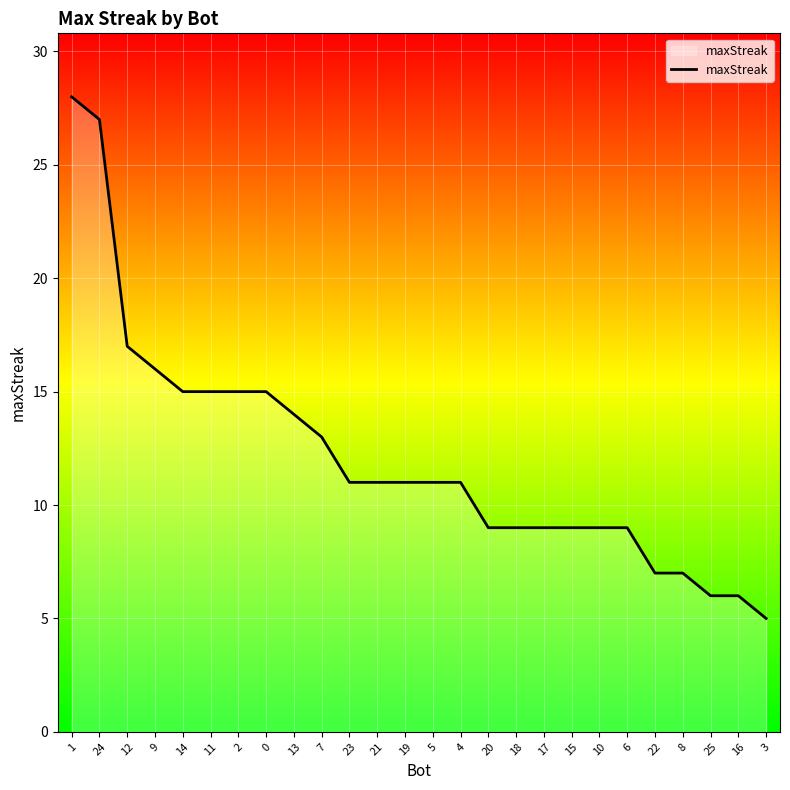

What position from the left is 8?

23